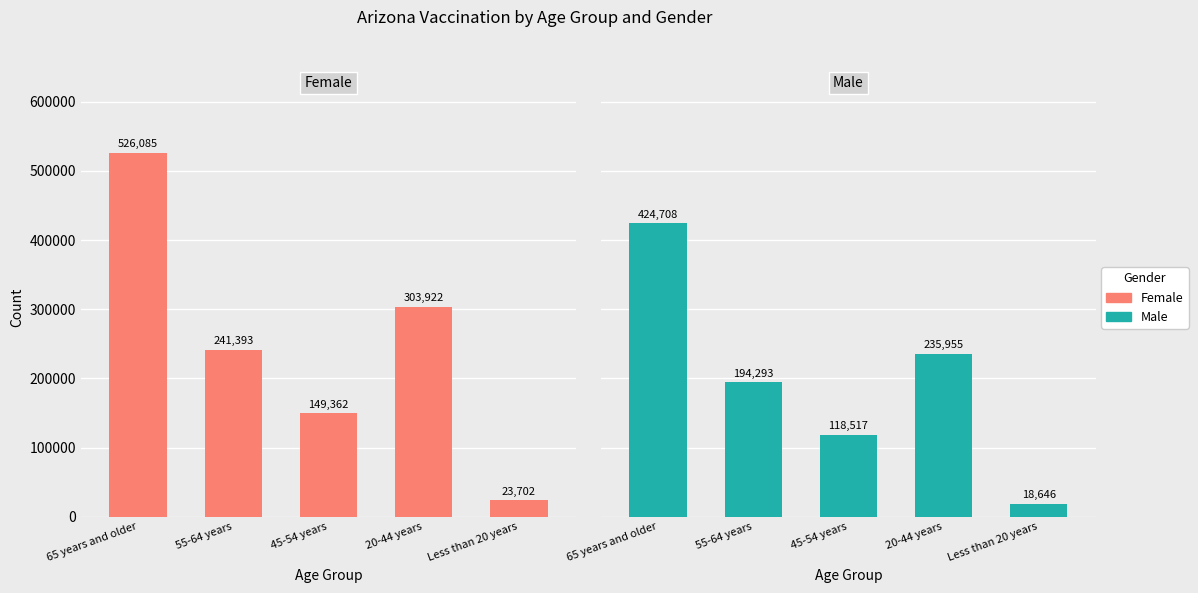

Reading left to right, extract all data points from this chart.

Female: 526085	241393	149362	303922	23702
Male: 424708	194293	118517	235955	18646